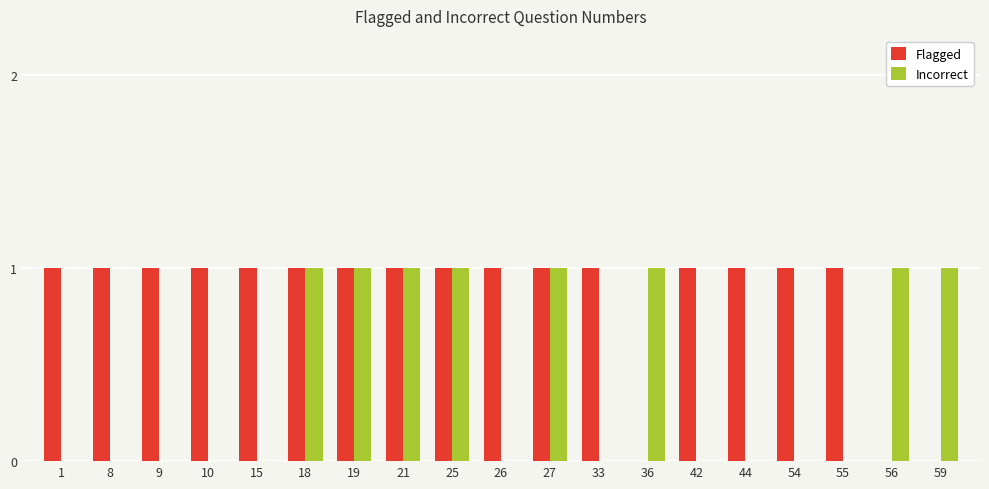

True or false: Flagged has a value of 1 at 18.

True